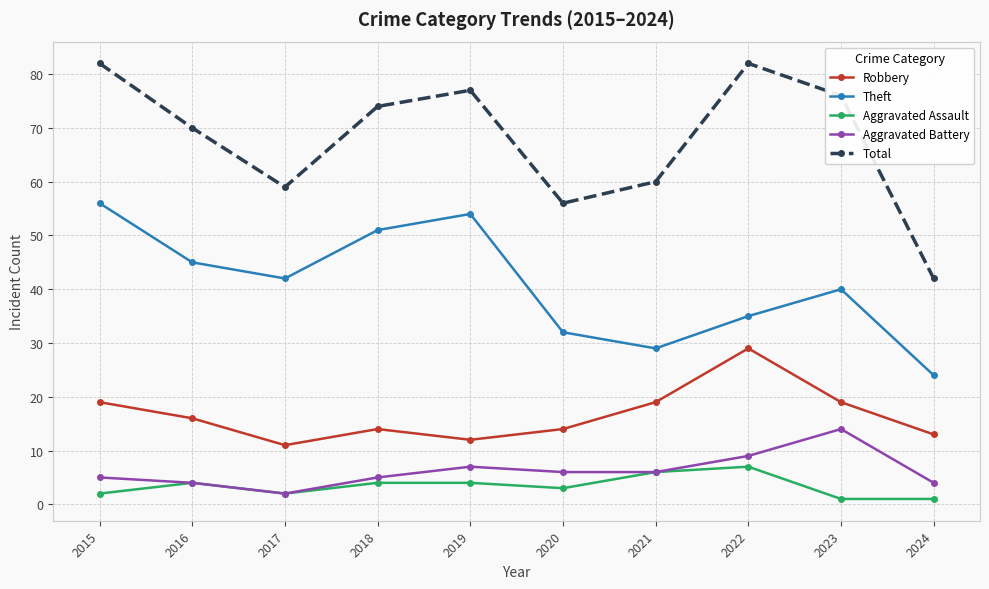

What is the sum of all Aggravated Battery values?

62